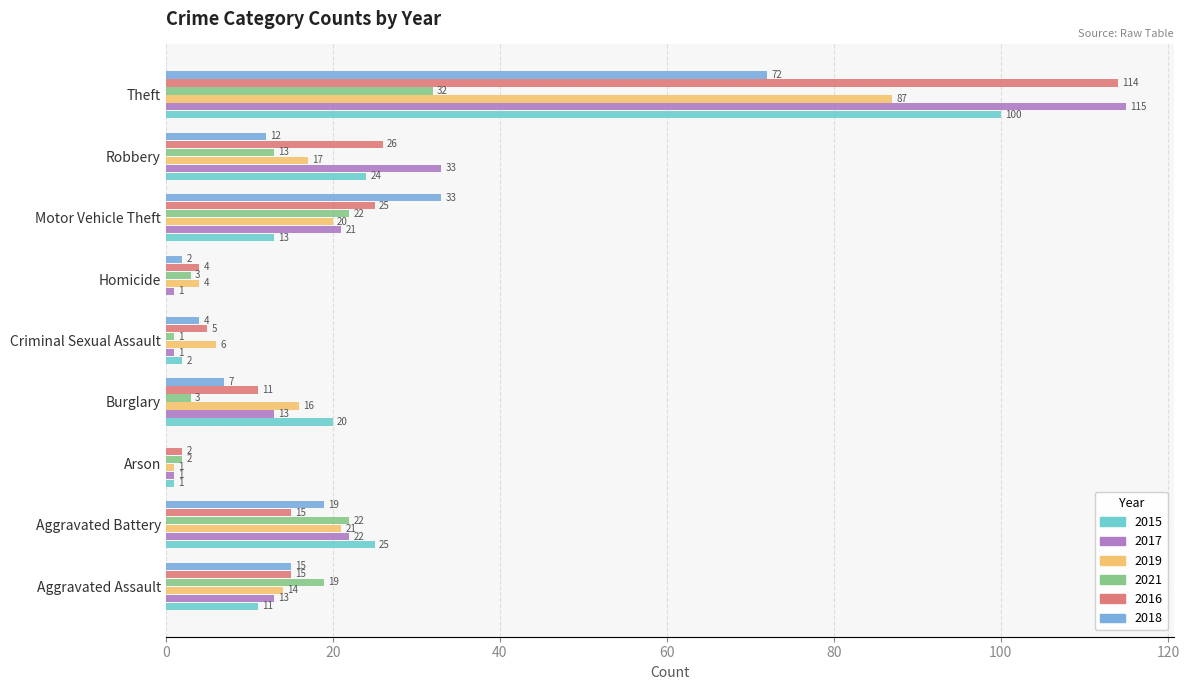

How many groups of bars are there?

9